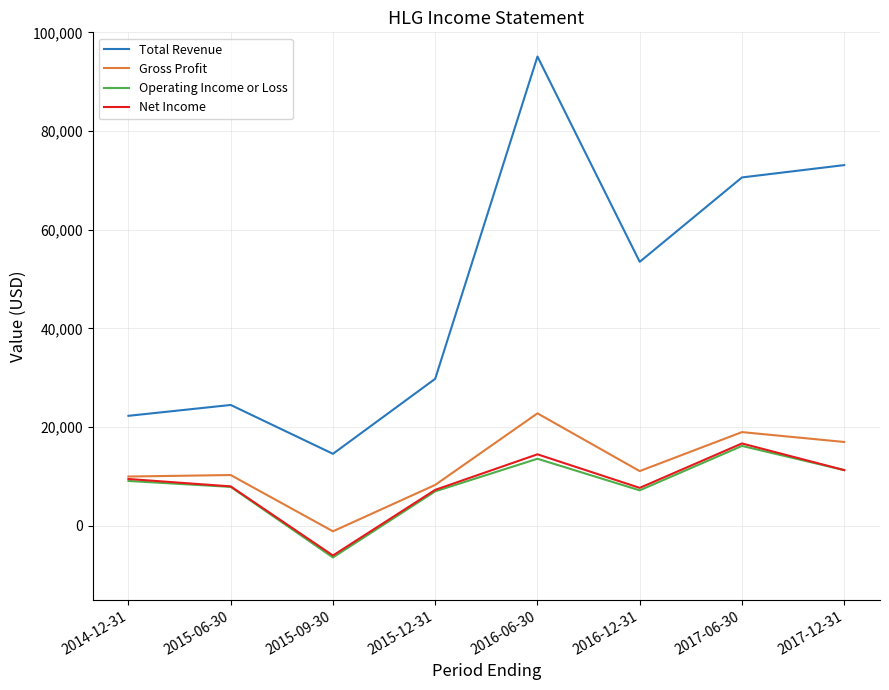

What is the average value of the Net Income series?

8625